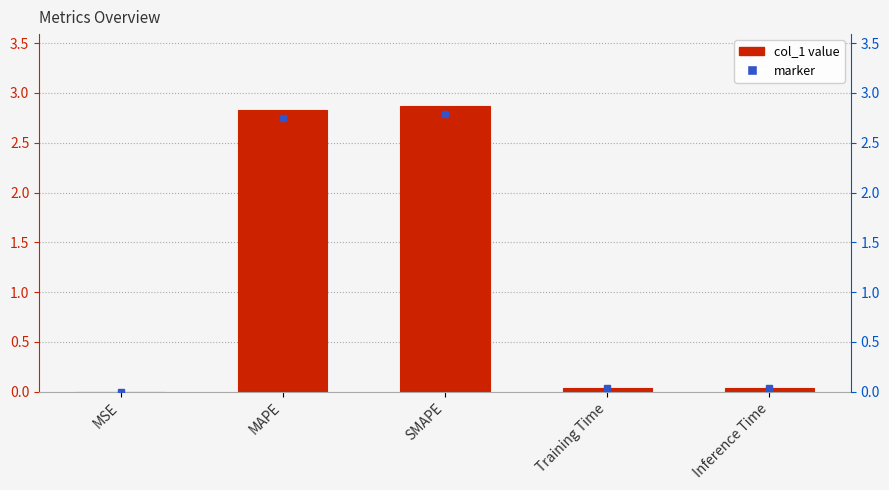

What is the label of the 1st bar from the right?

Inference Time